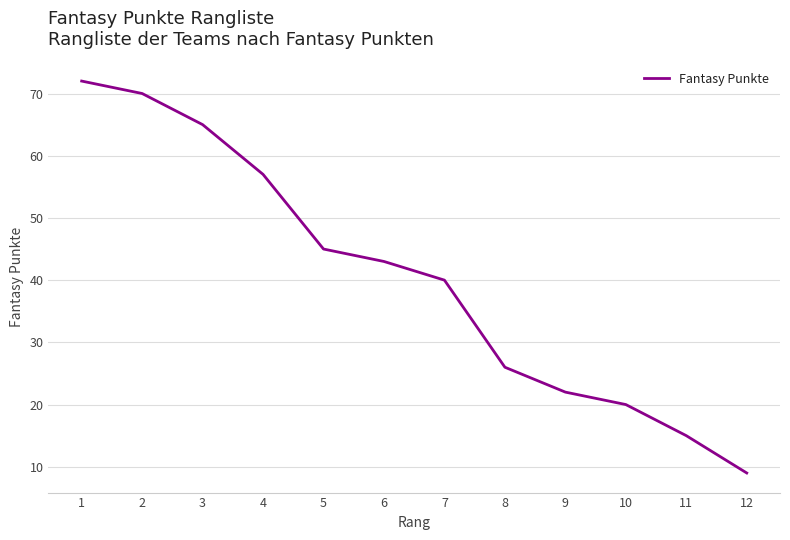

What is the maximum value shown in the chart?

72